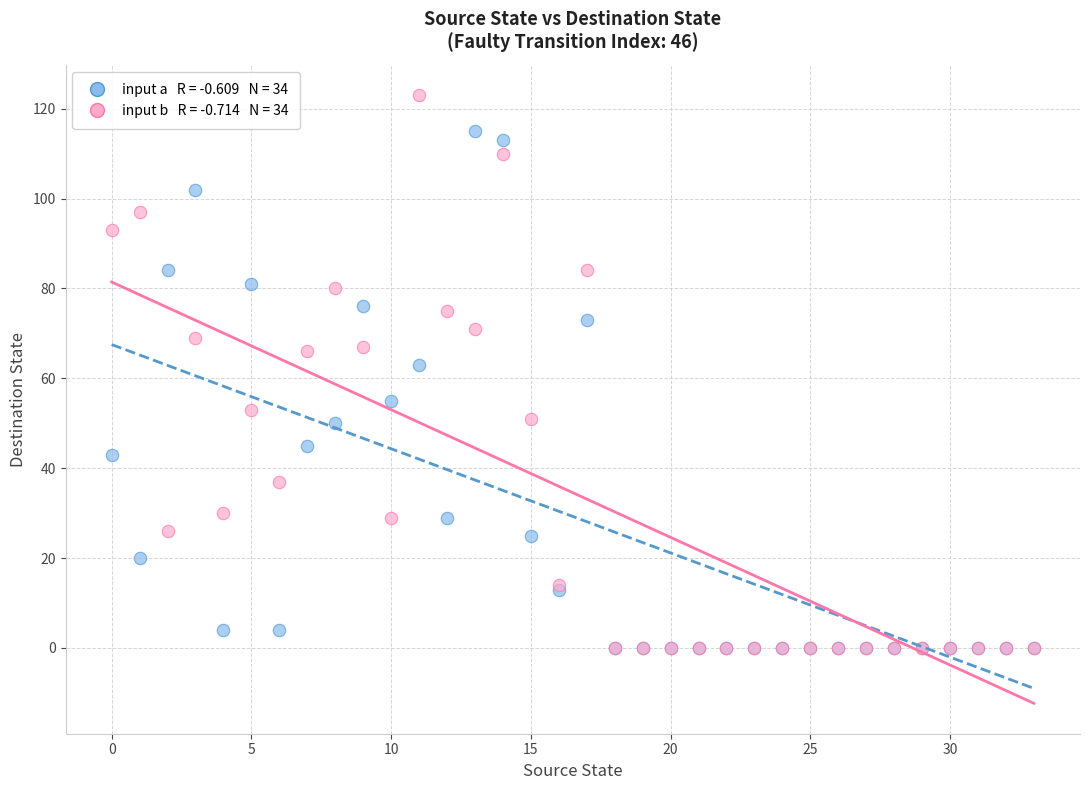

Across all series, what Y value is closest to 61?

63